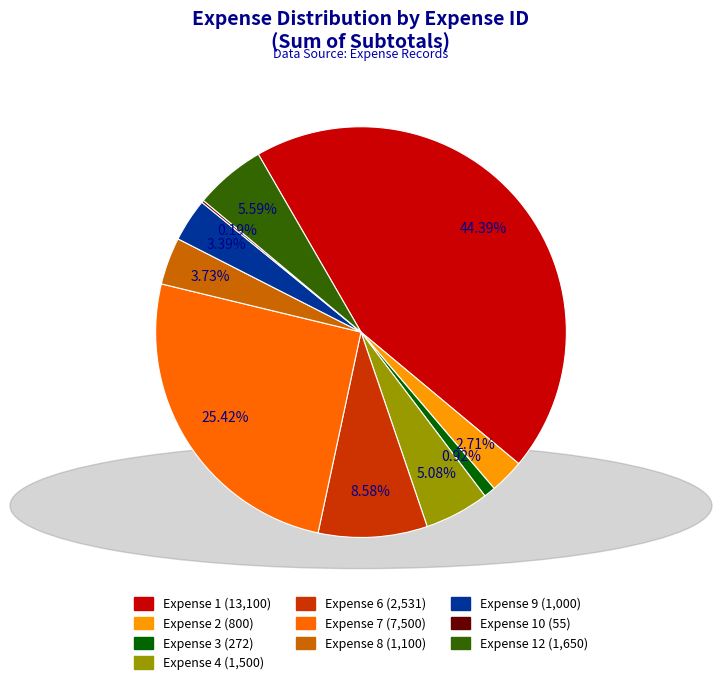

Does any single category account for the majority?

No